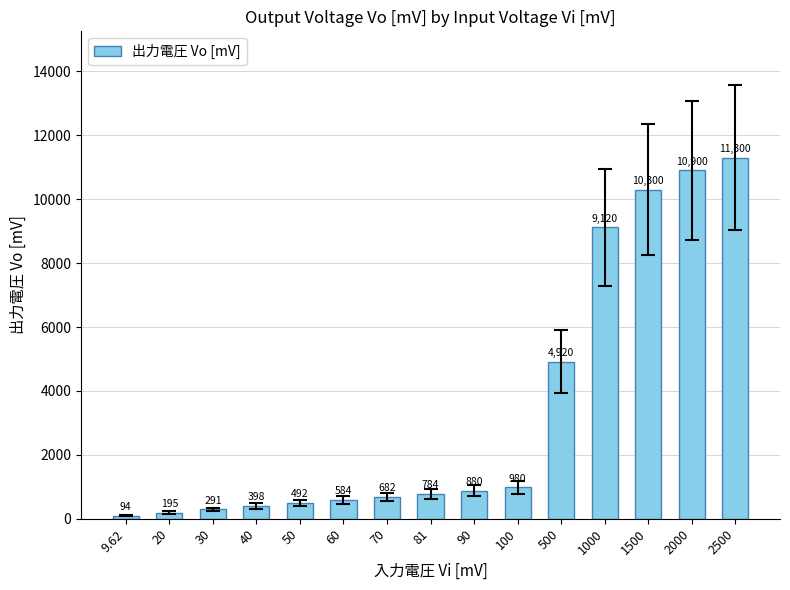

What is the value of the 4th bar from the left?

398.0